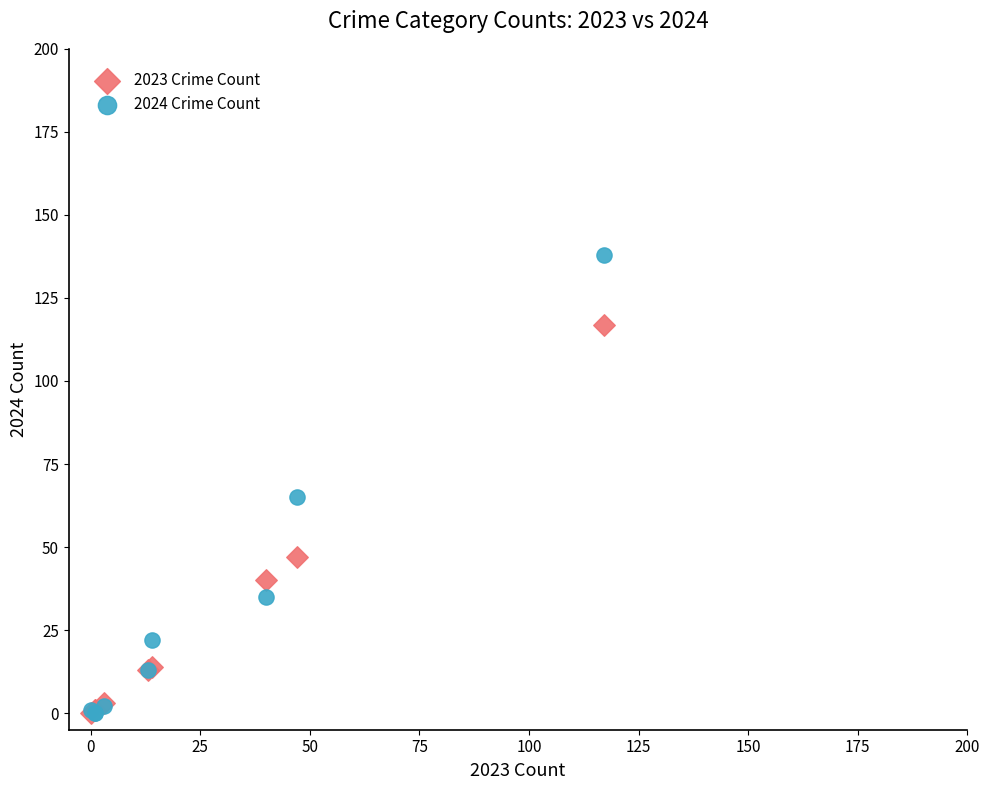

What are all the series names shown in the legend?

2023 Crime Count, 2024 Crime Count